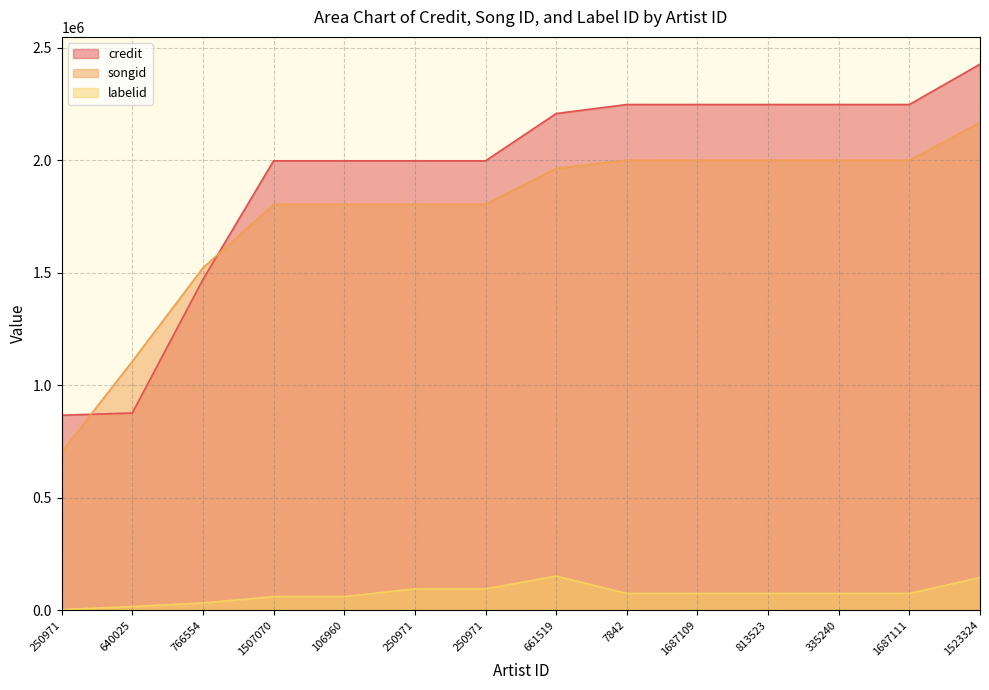

What is the lowest value of the labelid series?

2000